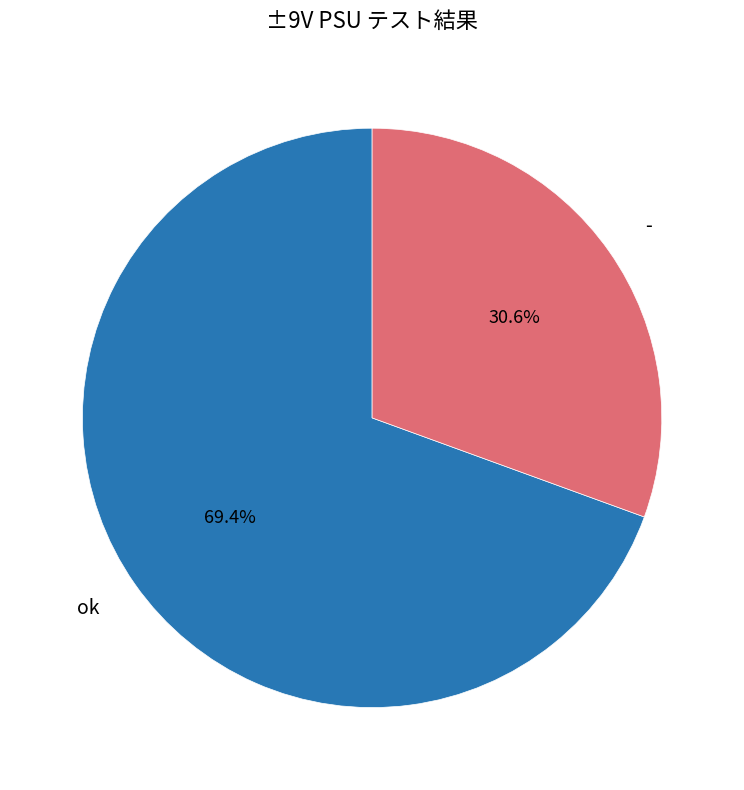

Which category has the biggest portion of the pie?

ok